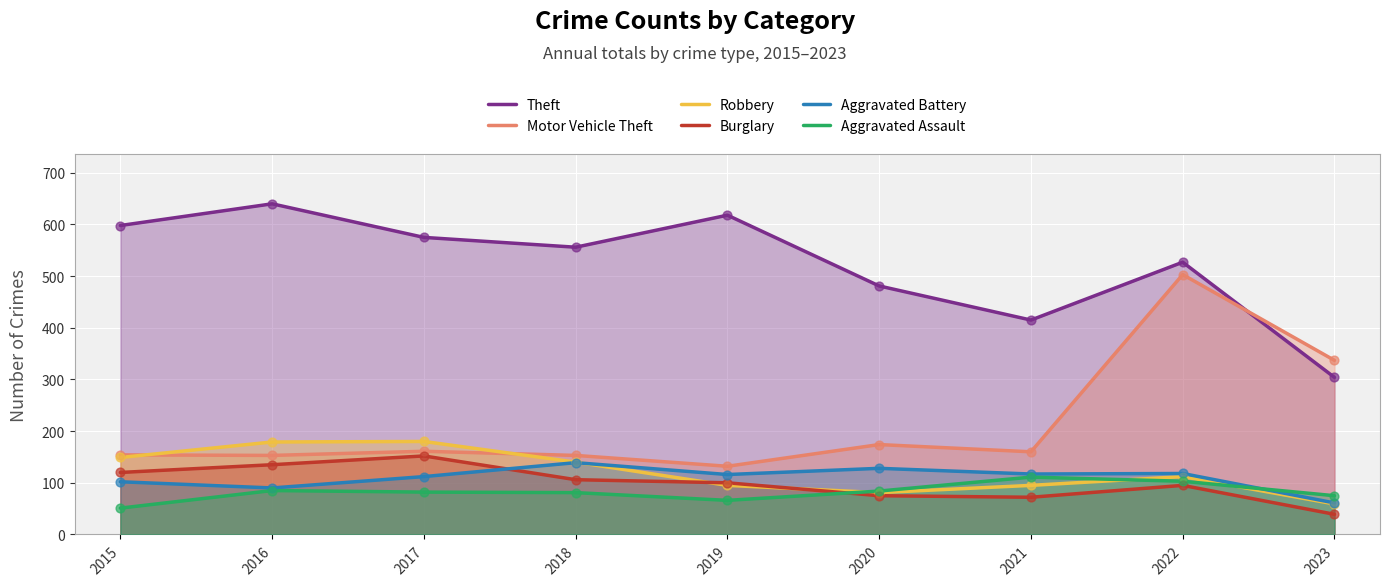

Which series reaches the minimum Y coordinate?

Burglary